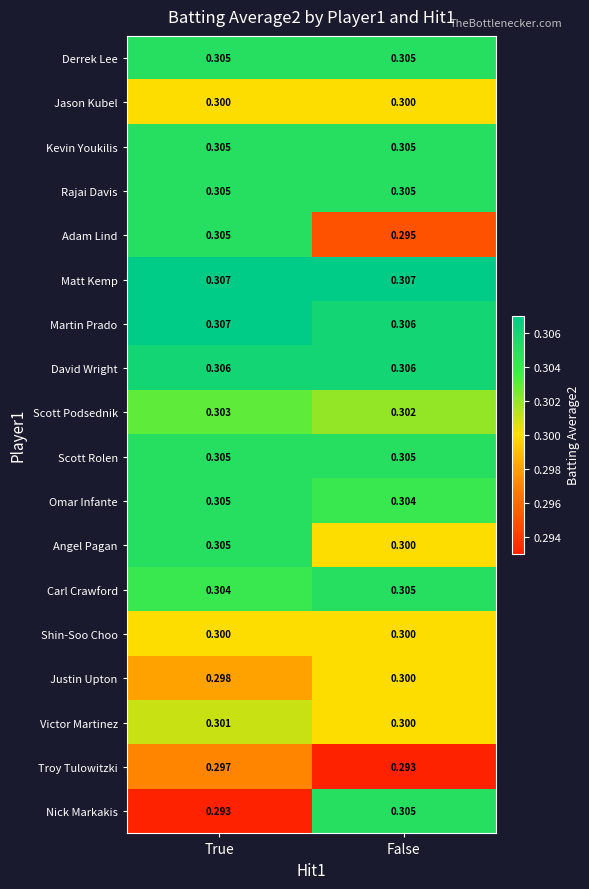

At which label is Justin Upton closest to 0?

True